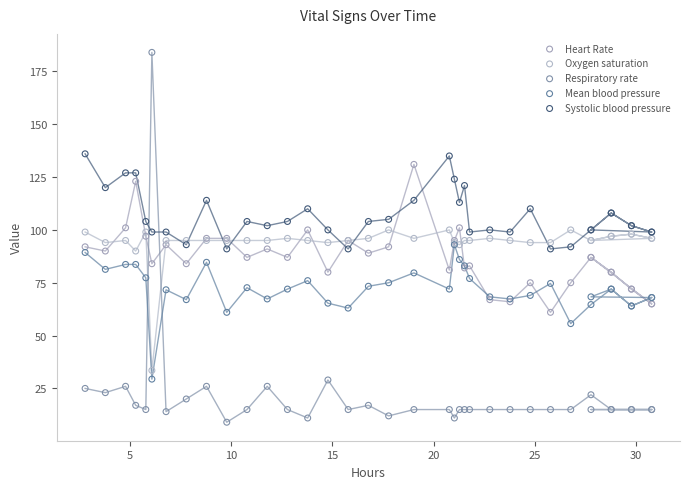

What are all the series names shown in the legend?

Heart Rate, Oxygen saturation, Respiratory rate, Mean blood pressure, Systolic blood pressure